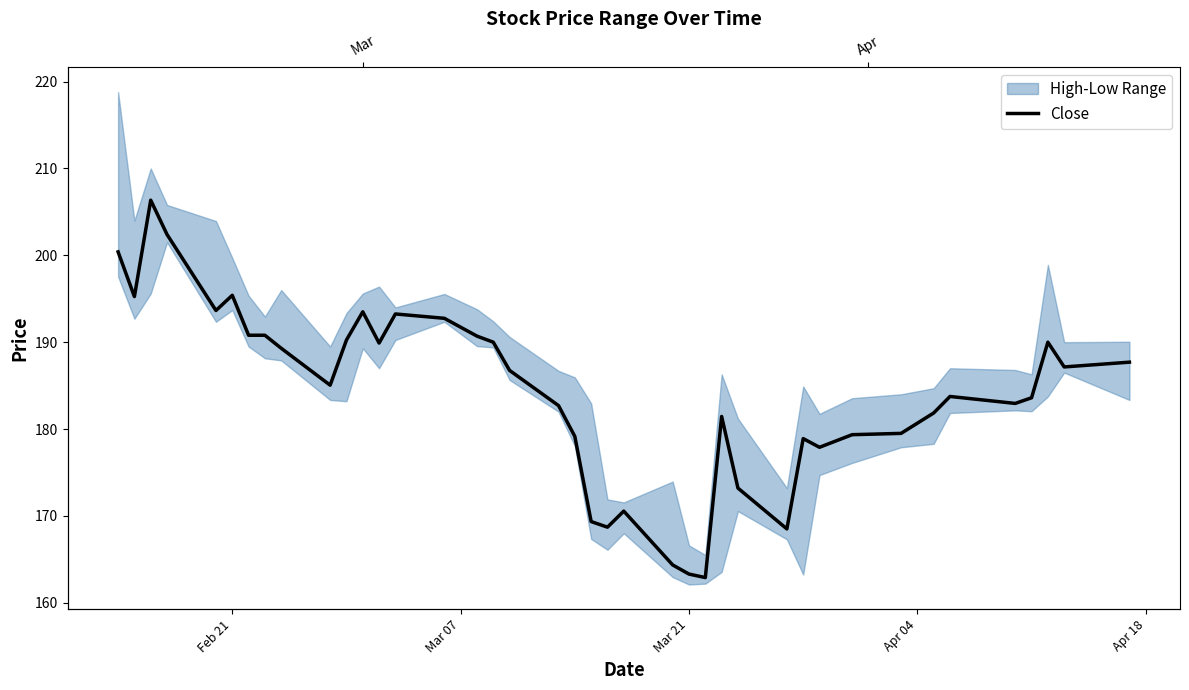

How many points are higher than both their immediate neighbors (excluding endpoints)?

9